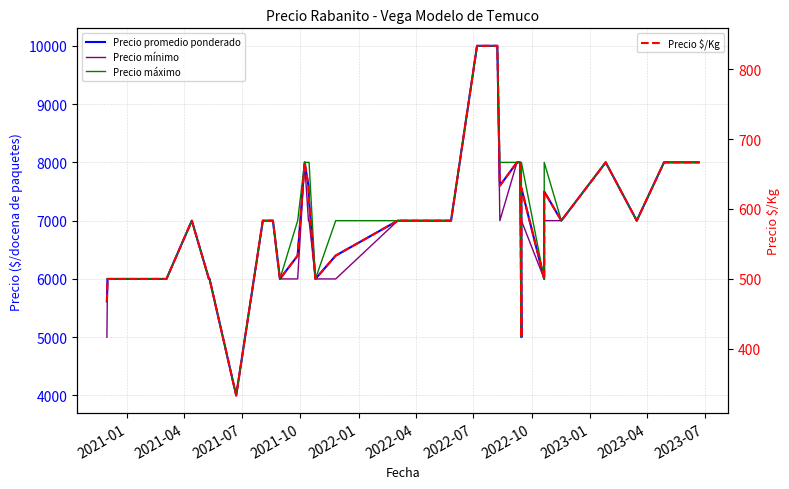

Which series has the largest range (max minus min)?

Precio promedio ponderado